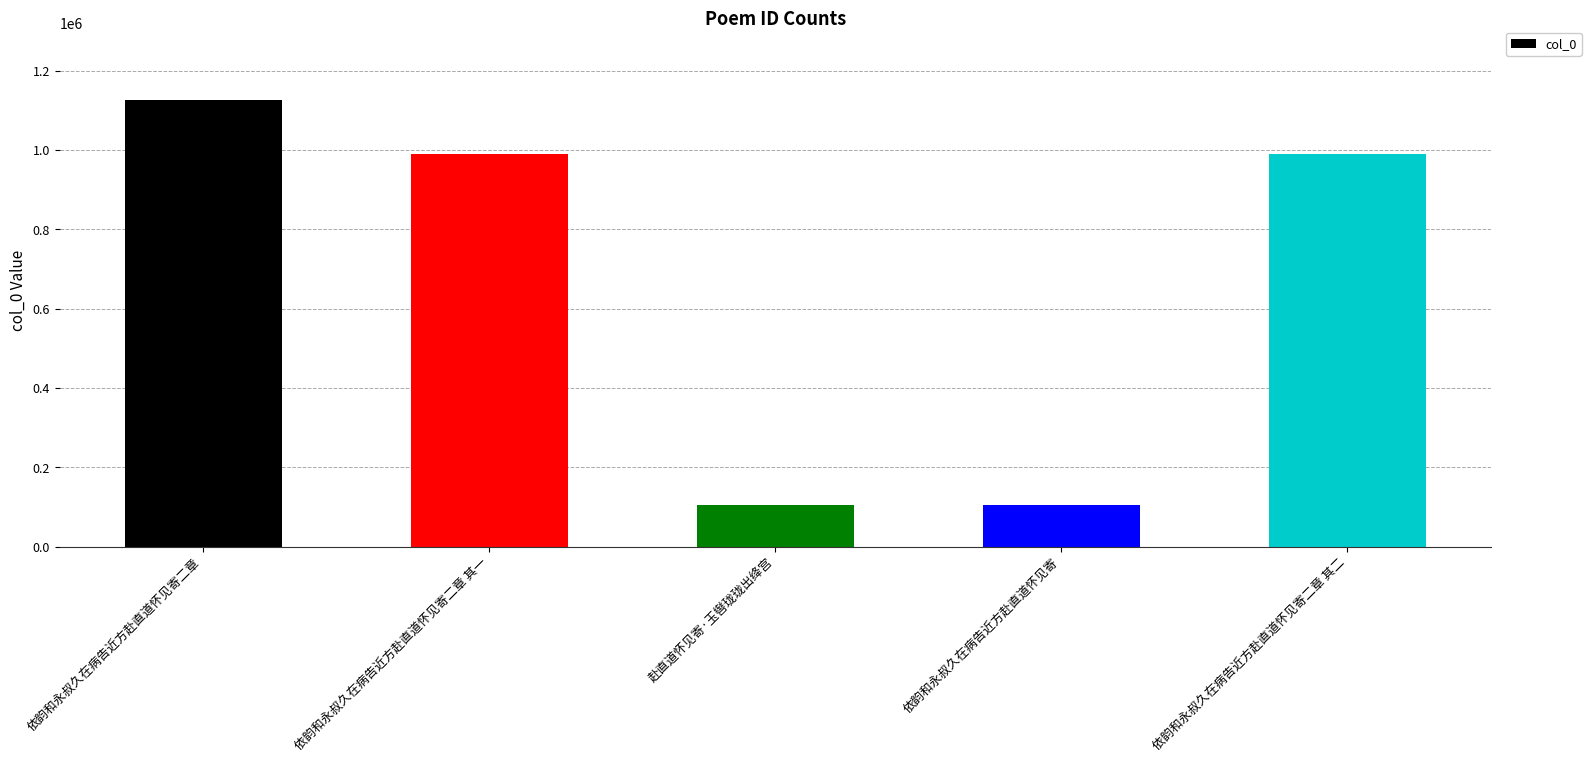

What is the change in value from 依韵和永叔久在病告近方赴直道怀见寄二章 其一 to 依韵和永叔久在病告近方赴直道怀见寄二章 其二?

-1